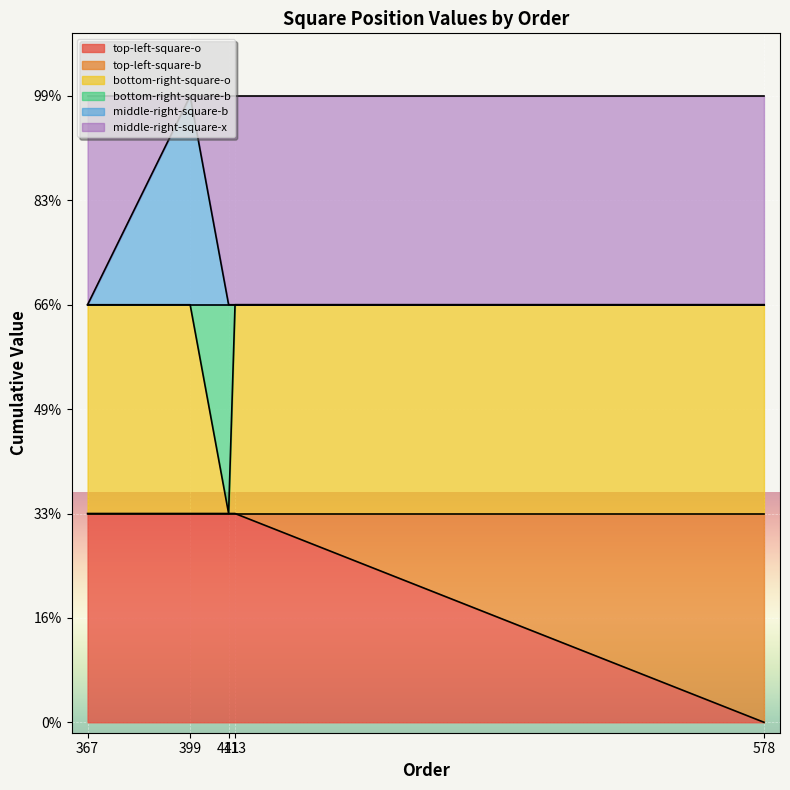

Is it true that bottom-right-square-o equals 1 at 399?

False